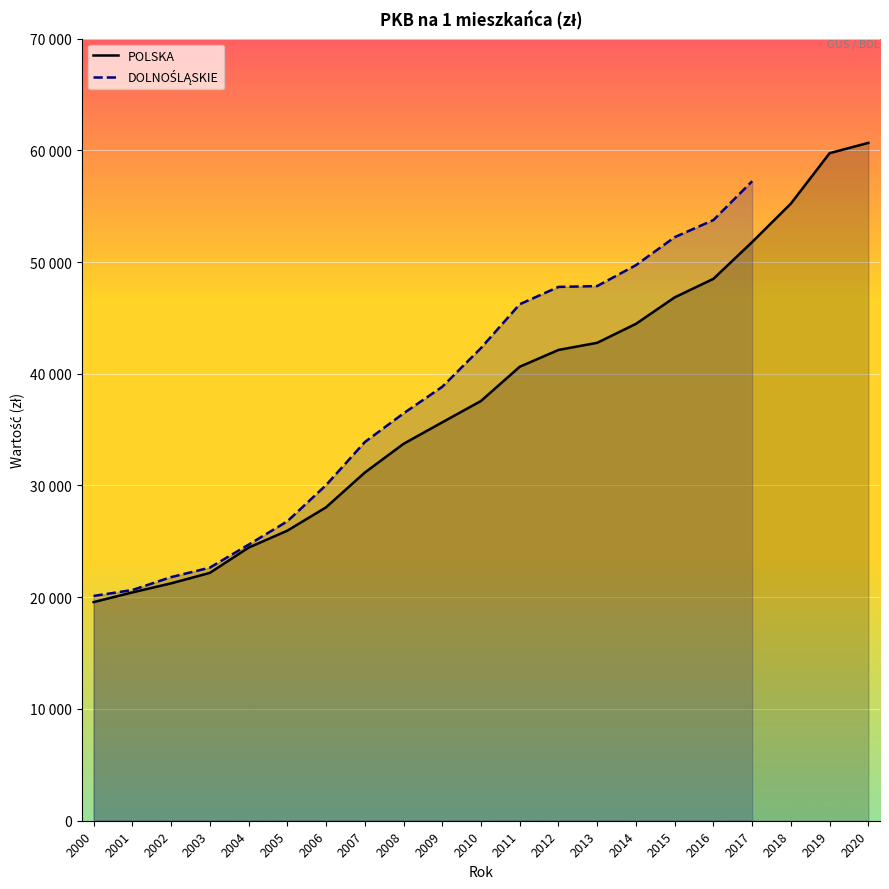

True or false: POLSKA and DOLNOŚLĄSKIE cross at least once.

False